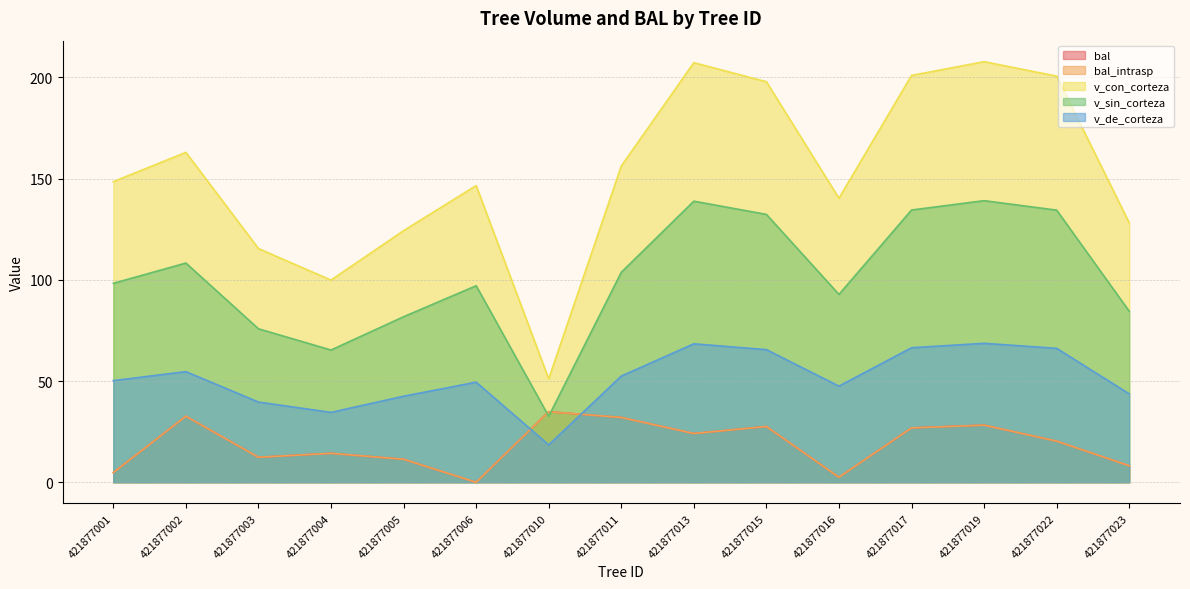

How many data points in v_de_corteza are less than 50?

7